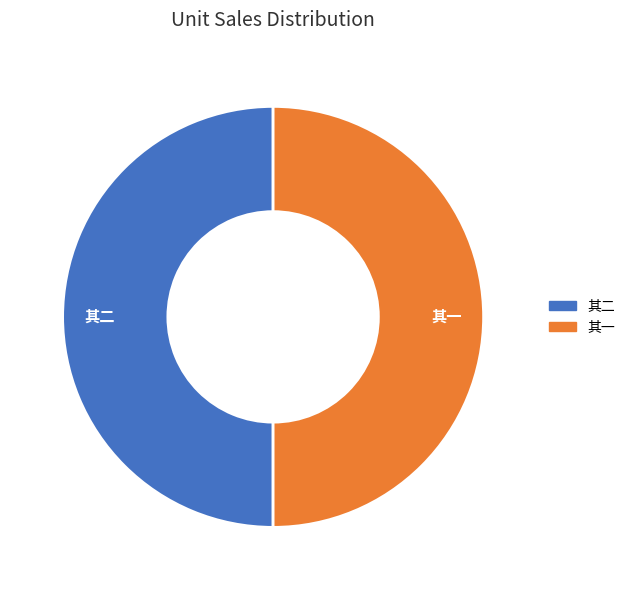

Approximately how many times larger is the value at 其二 compared to 其一?

1.0